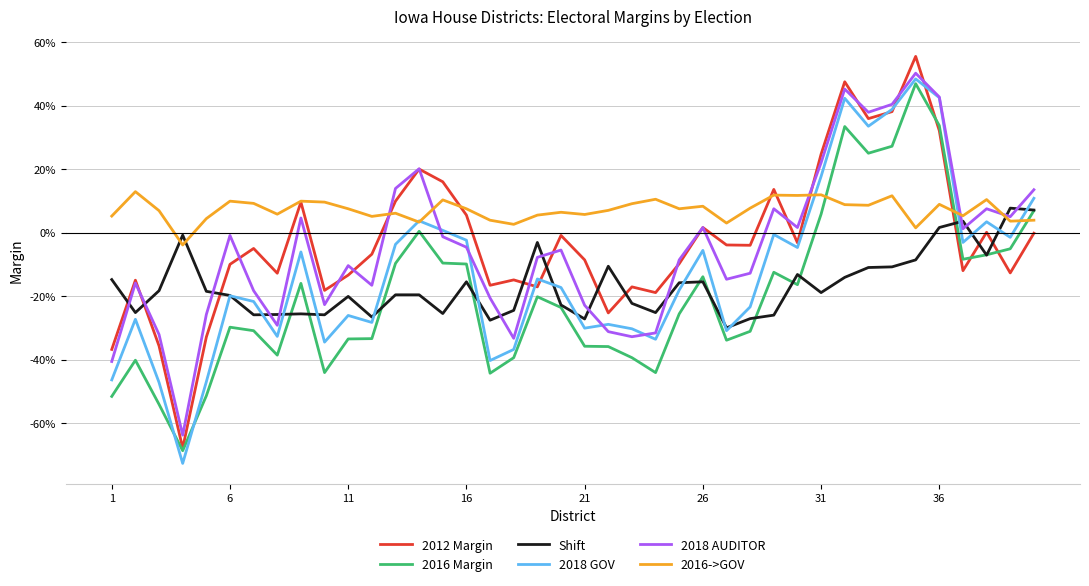

Which series ends up on top after the final intersection of 2018 GOV and 2016->GOV?

2018 GOV